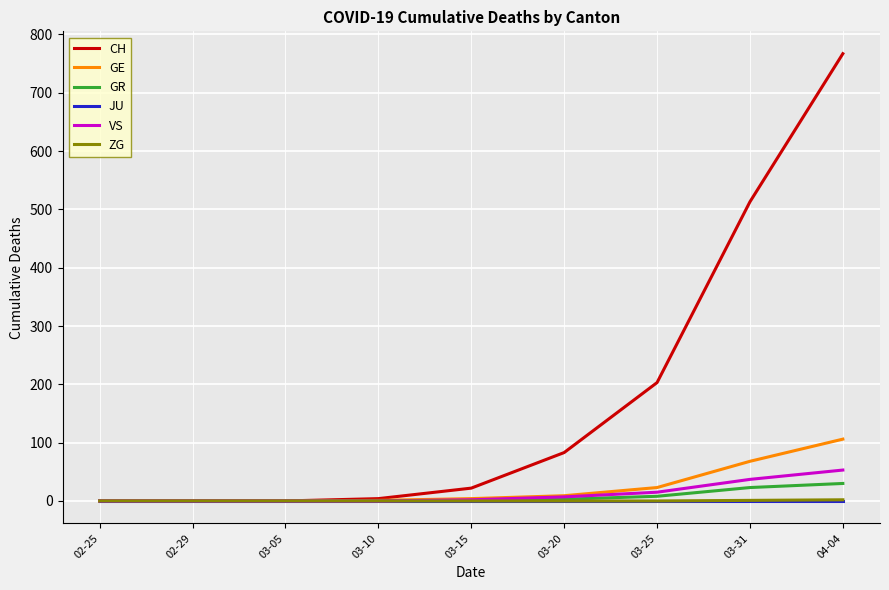

True or false: GE has a value of -43 at 02-25.

False